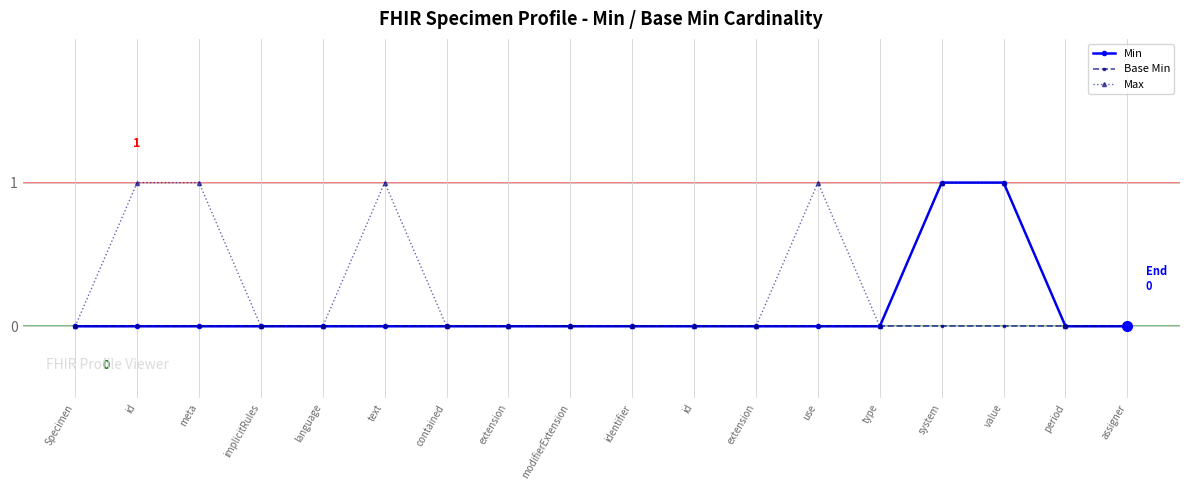

True or false: Max has more than 0 interior local peaks.

True